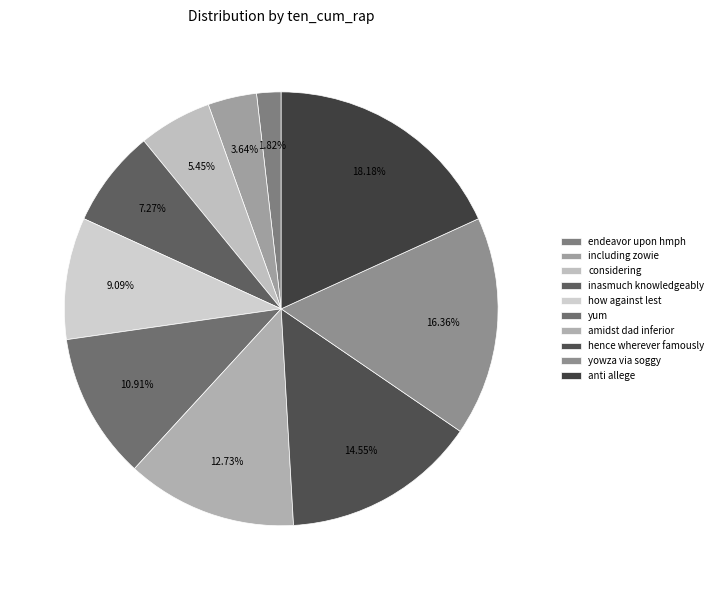

Count the number of slices in the pie.

10